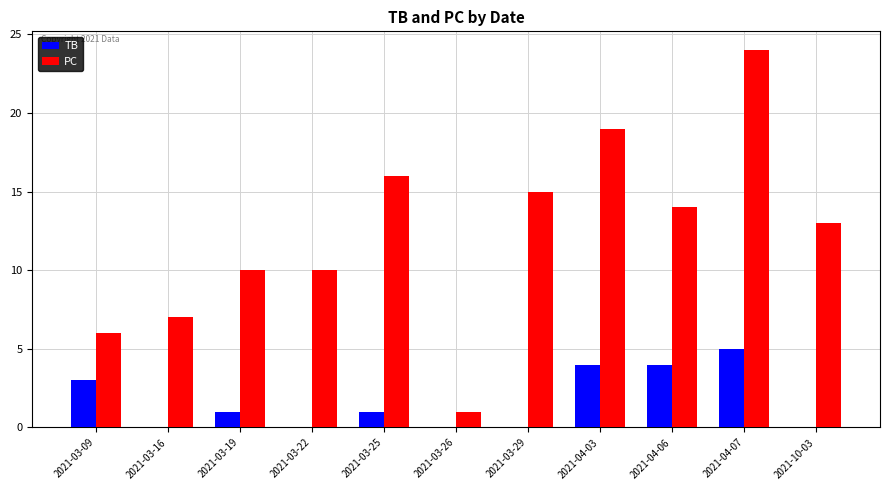

At which label is PC closest to 12?

2021-10-03